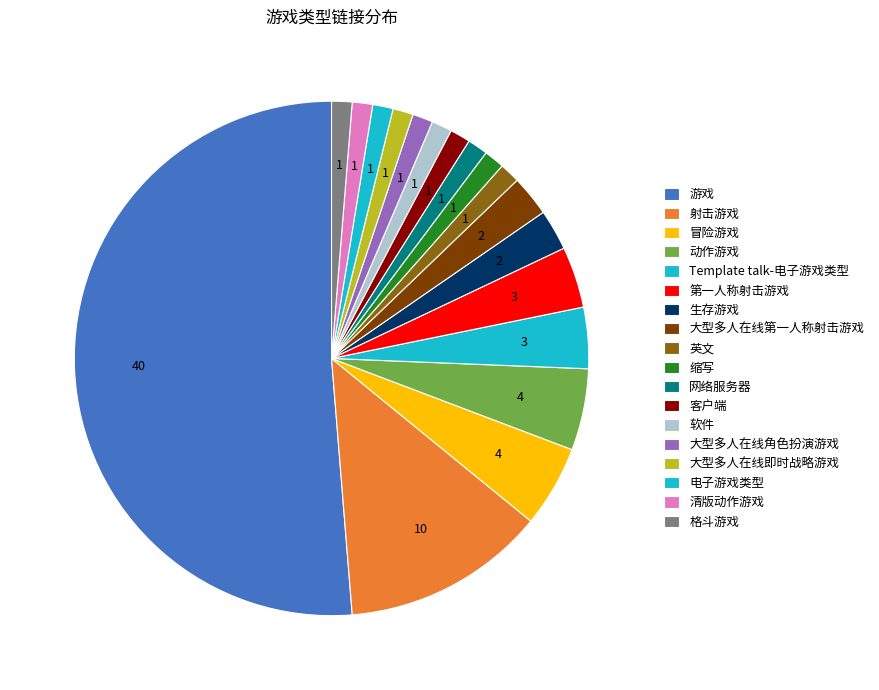

How many slices are in this pie chart?

18